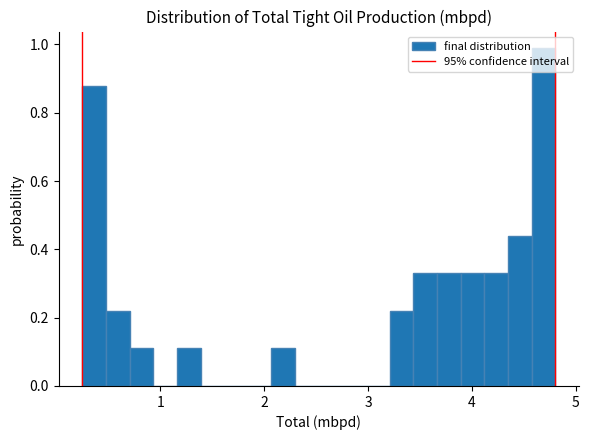

Read against the x-axis, roughly where is the centre of the tallest bar?

4.7